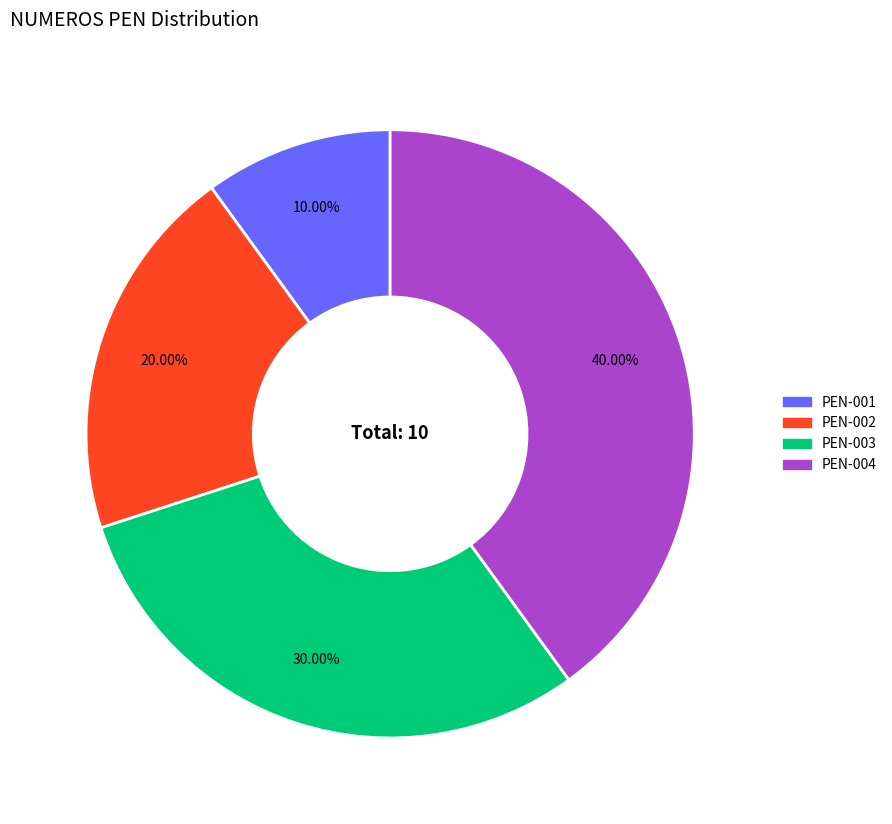

Is PEN-001 the majority of the pie?

No